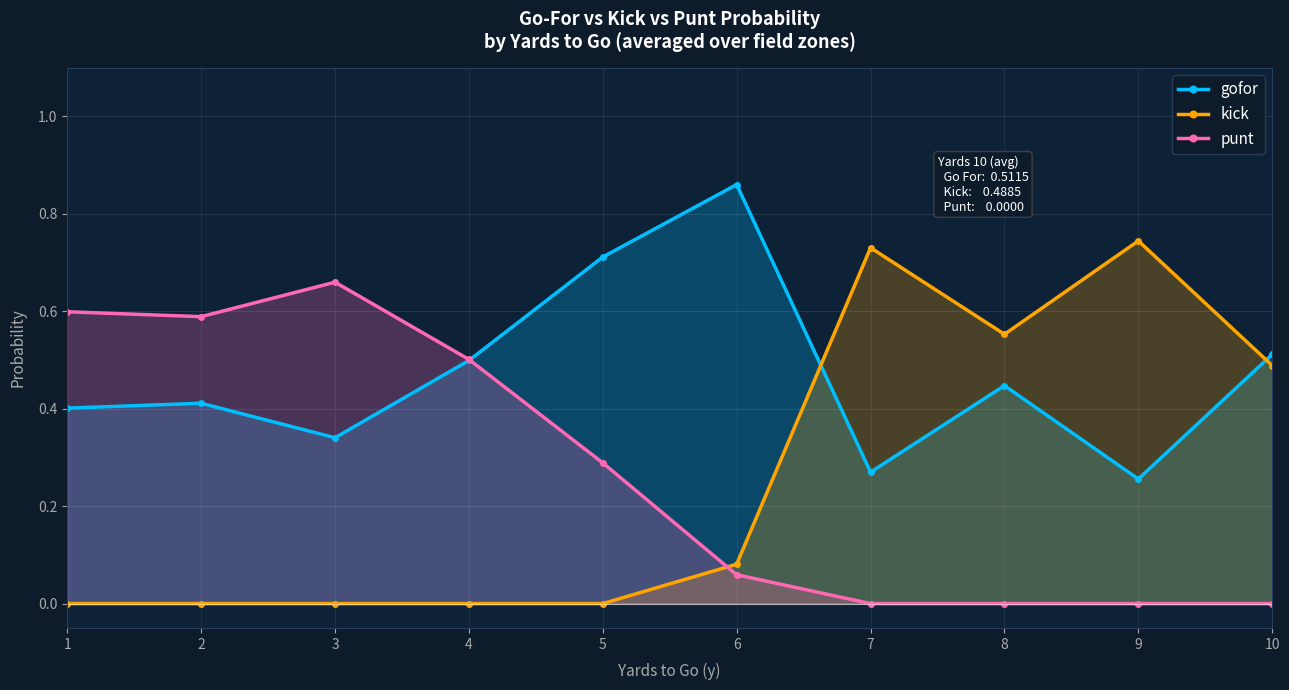

What is the sum of all kick values?

2.6